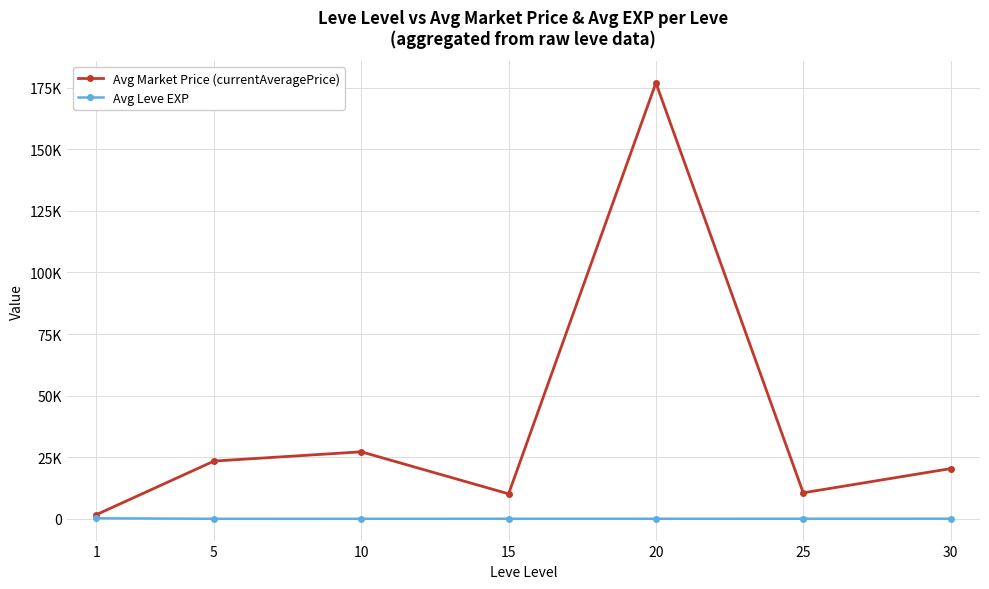

The value of Avg Leve EXP at 30 is 47.0. True or false?

True